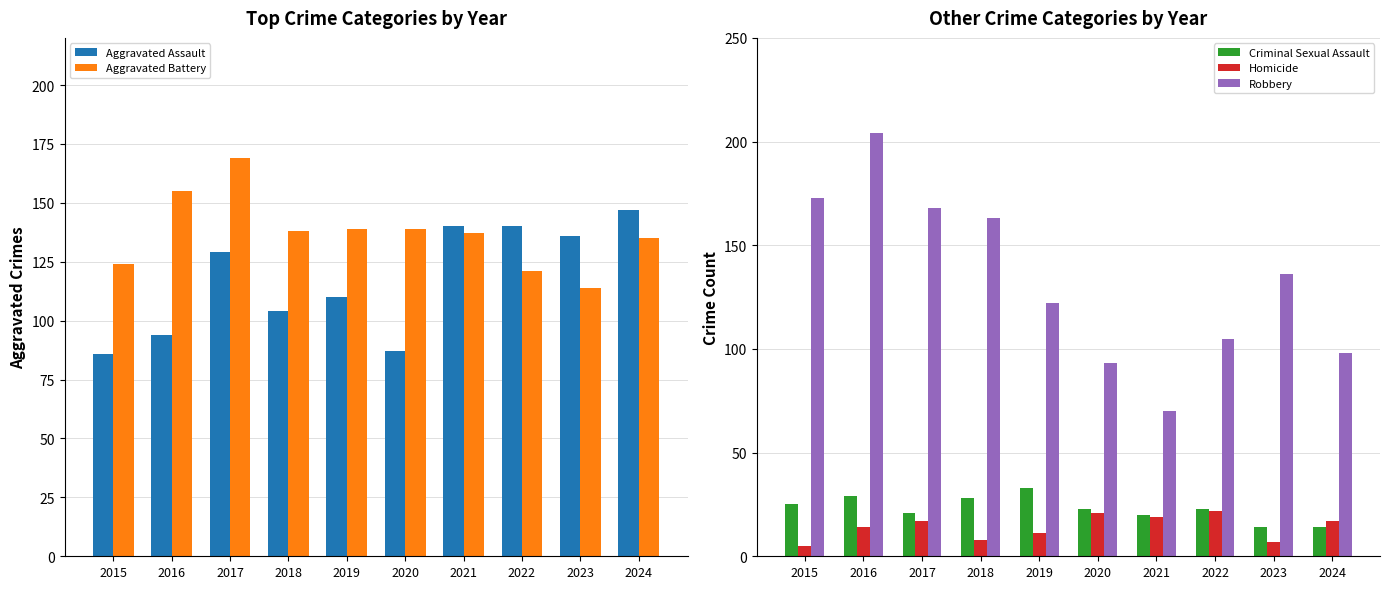

The Robbery series shows 173 at 2015. True or false?

True